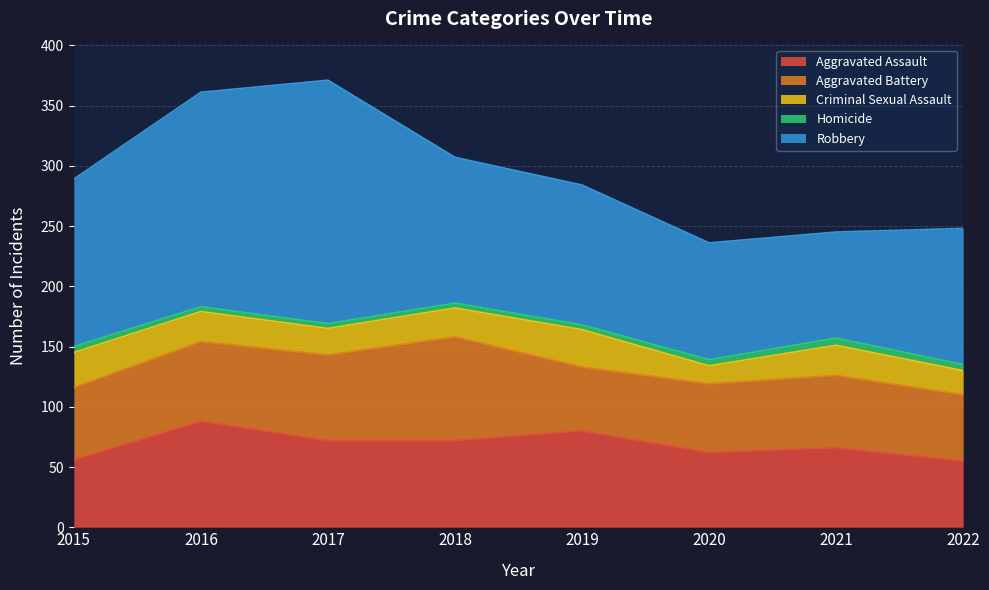

Where do Aggravated Battery and Aggravated Assault first cross each other?

2015 and 2016